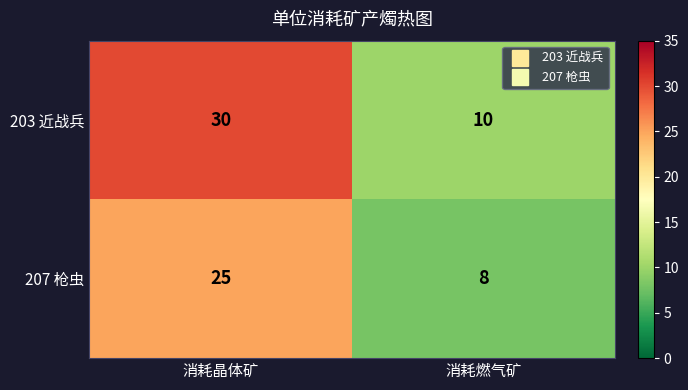

List the series in order of their peak value, lowest first.

207 枪虫, 203 近战兵